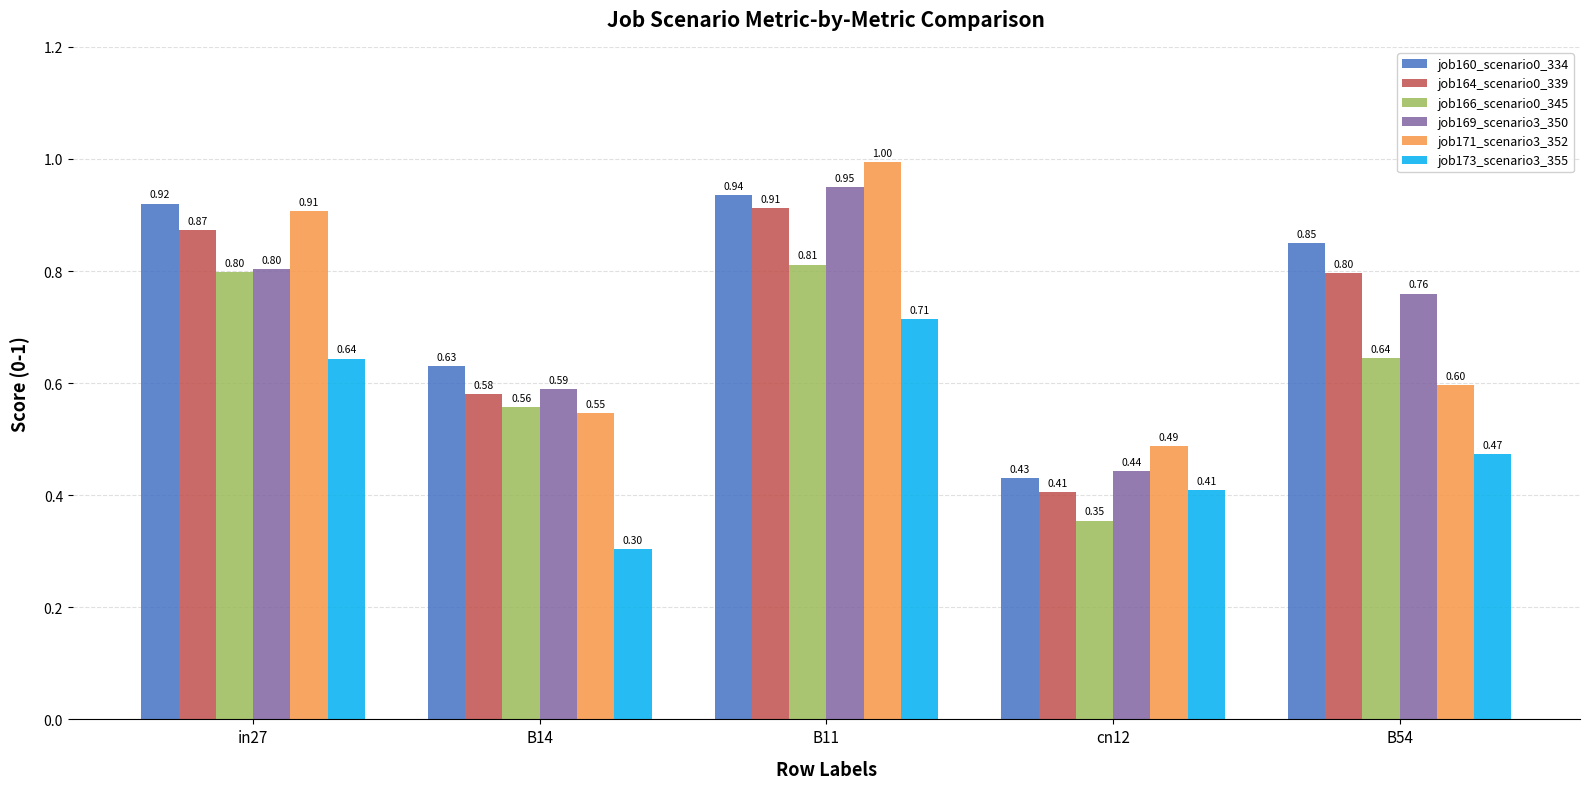

True or false: job160_scenario0_334 has a value of 0.6 at B14.

True